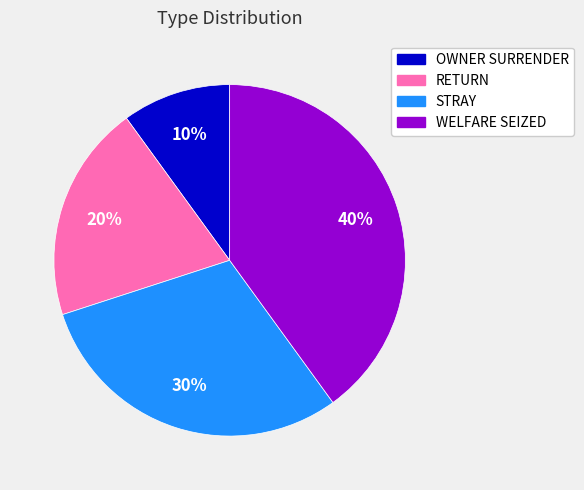

Does any single category account for the majority?

No